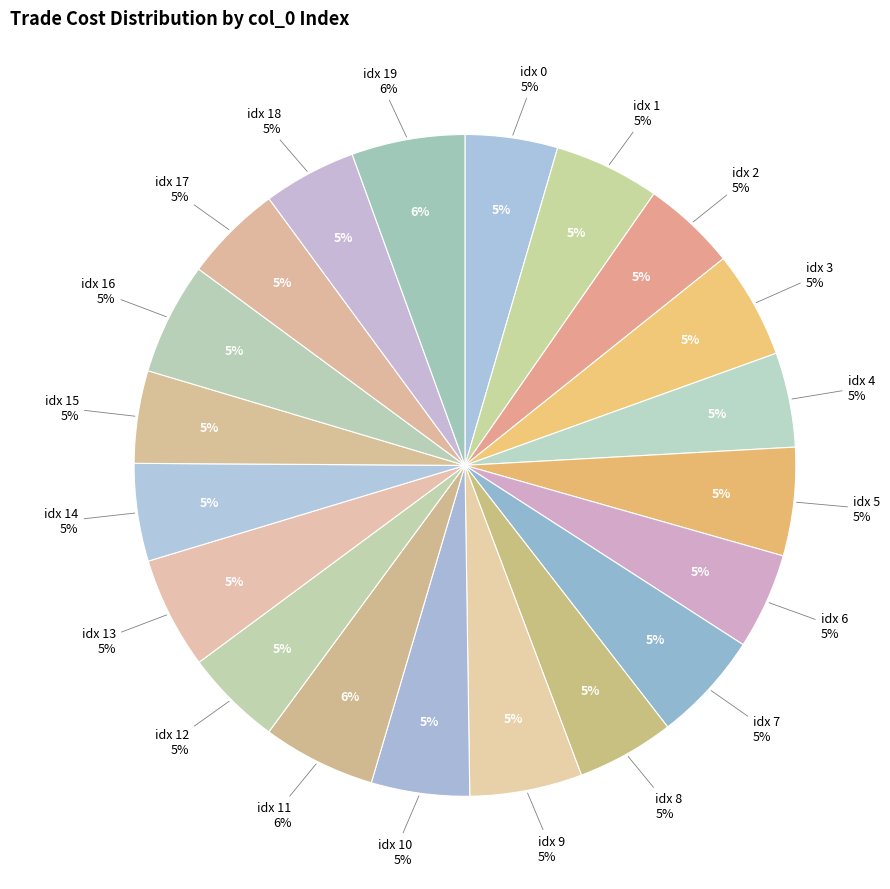

How many segments does this pie chart have?

20